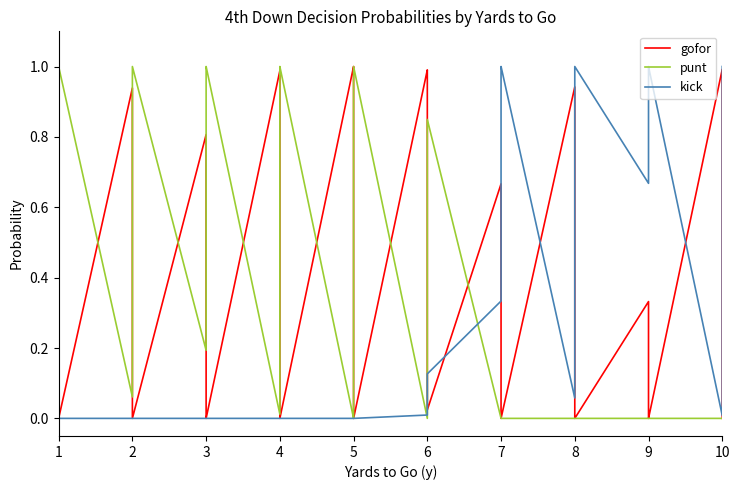

True or false: punt has more than 2 interior local peaks.

True